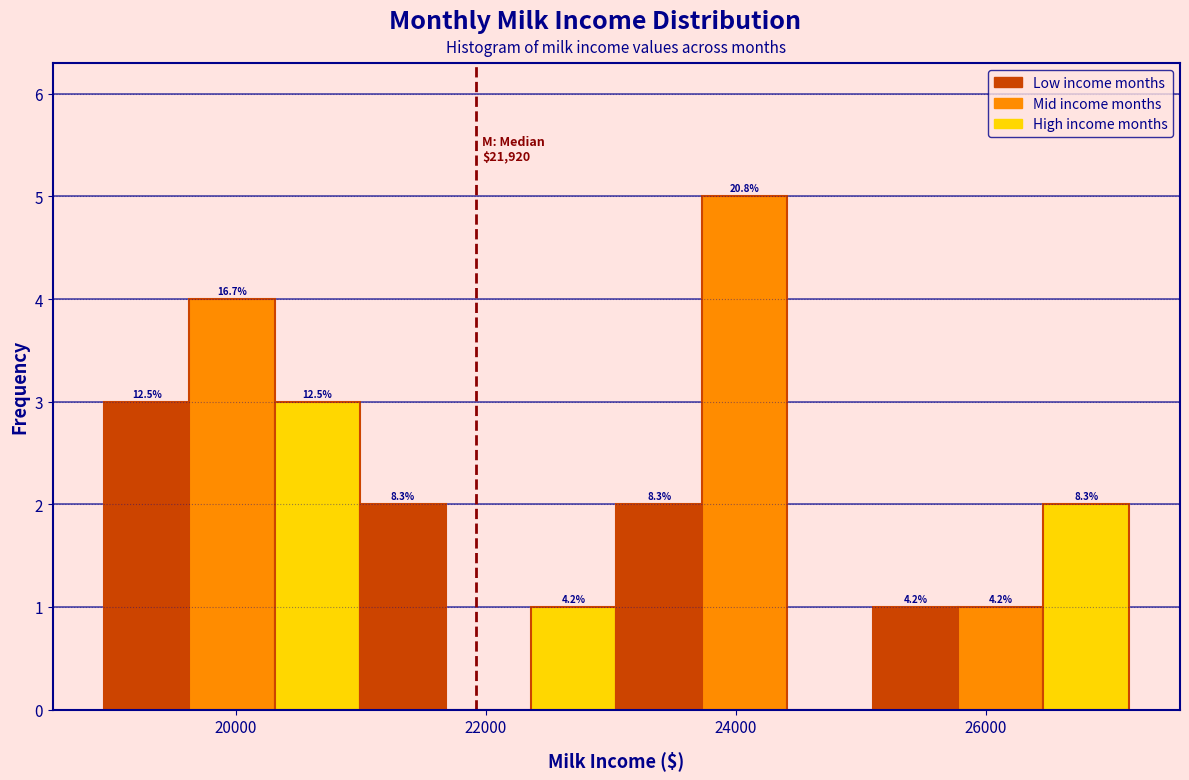

Read against the x-axis, roughly where is the centre of the tallest bar?

24000